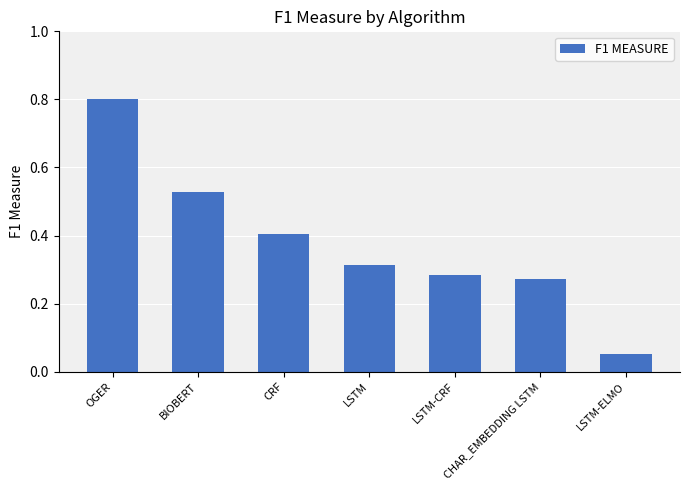

Between CHAR_EMBEDDING LSTM and BIOBERT, which is larger?

BIOBERT